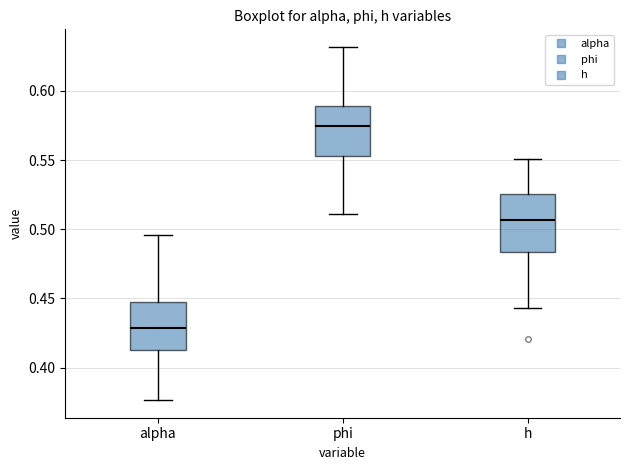

Reading left to right, read every box against the y-axis: the position of its median line, the range the box covers, and the ends of its whiskers. The values are not printed on the chart, so give them approximately, as read against the axis.

alpha: median 0.430, box 0.415 to 0.445, whiskers 0.375 to 0.495
phi: median 0.575, box 0.555 to 0.590, whiskers 0.510 to 0.630
h: median 0.505, box 0.485 to 0.525, whiskers 0.445 to 0.550